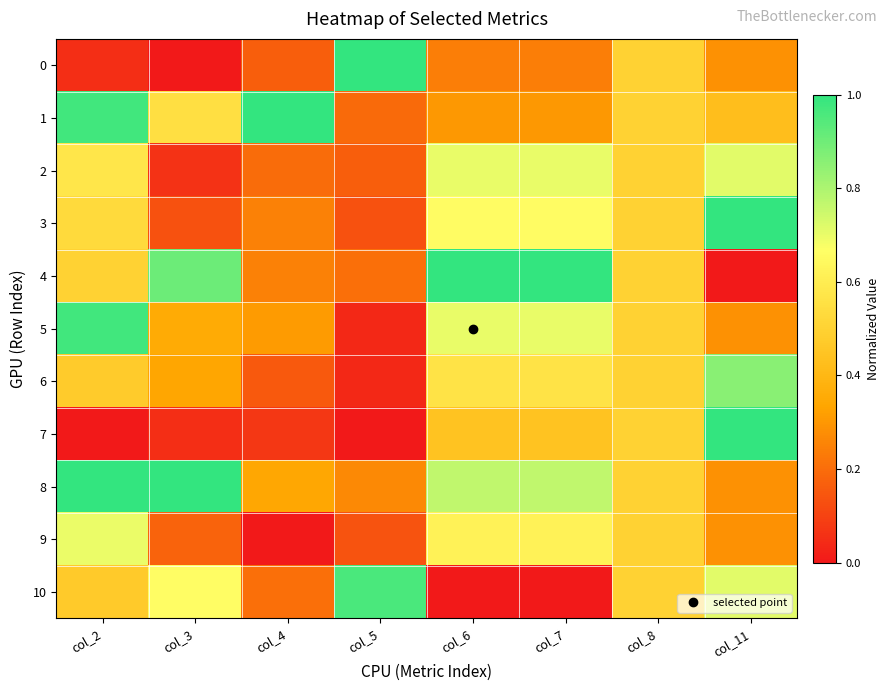

What is the greatest value displayed?

1.0